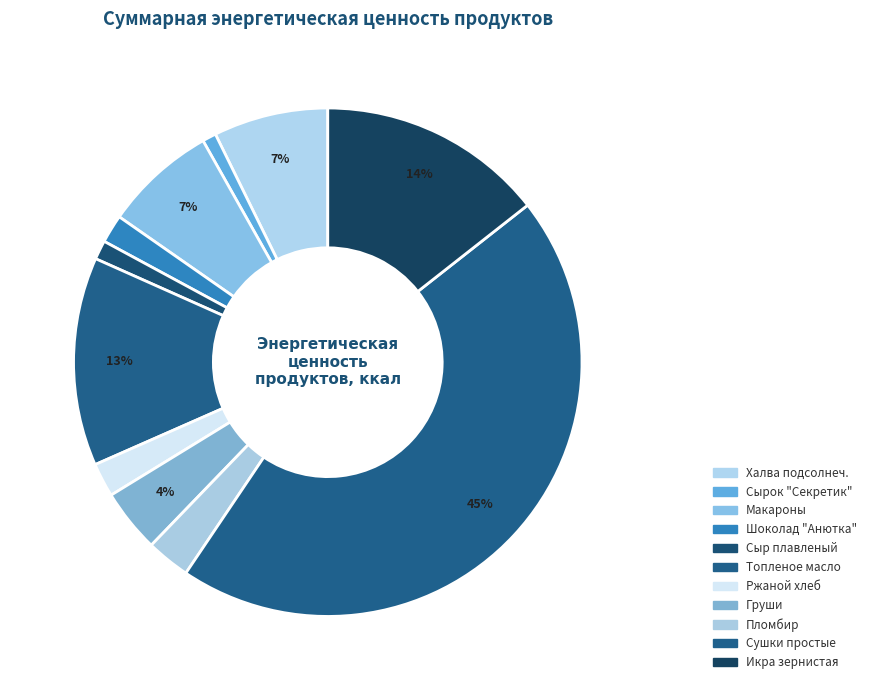

To the nearest percent, what is the combined percentage of Халва подсолнеч. and Икра зернистая?

22%